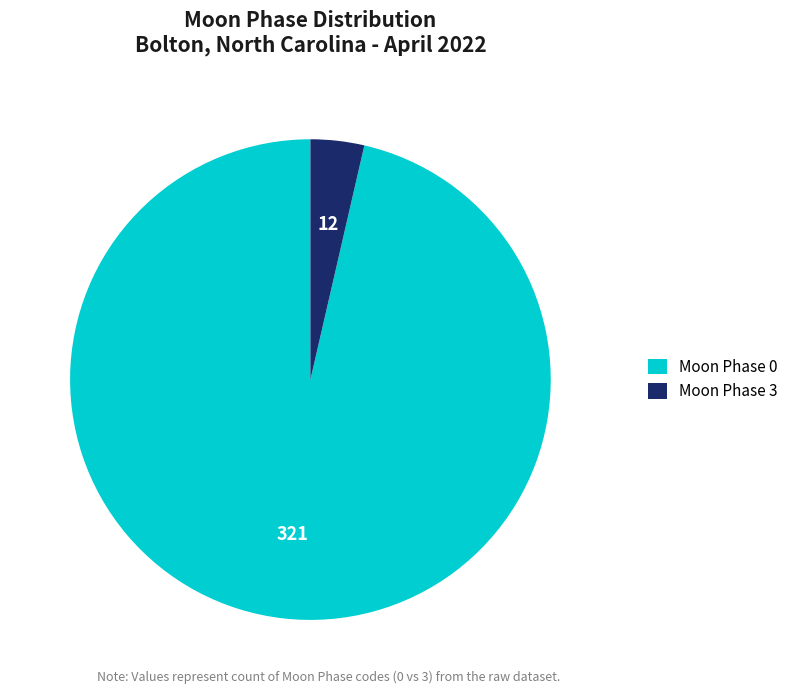

True or false: Moon Phase 3 accounts for 4% of the total.

True